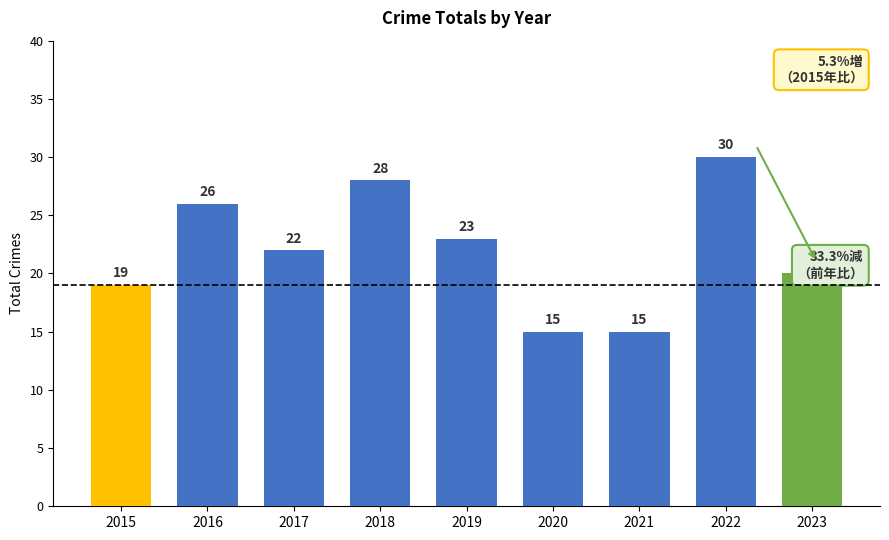

What is the smallest value displayed?

15